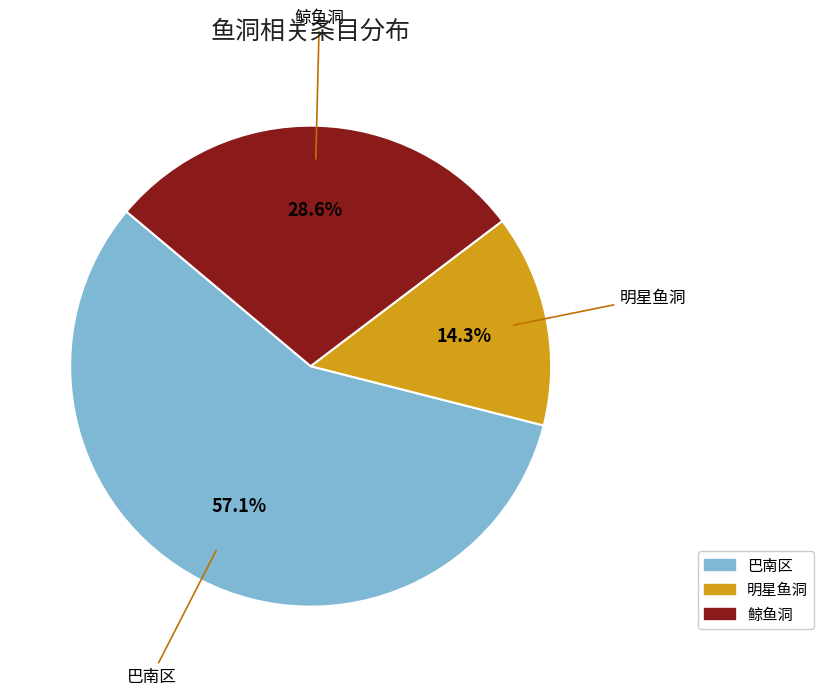

Do 鲸鱼洞 and 巴南区 together represent more than half of the pie?

Yes